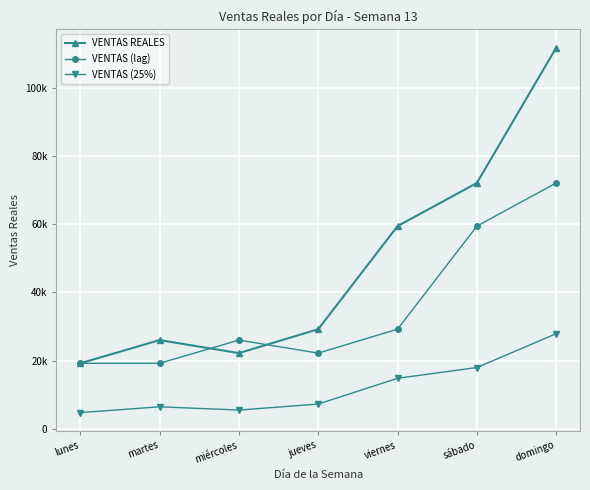

What is the difference between the VENTAS (25%) values at martes and viernes?

8344.5